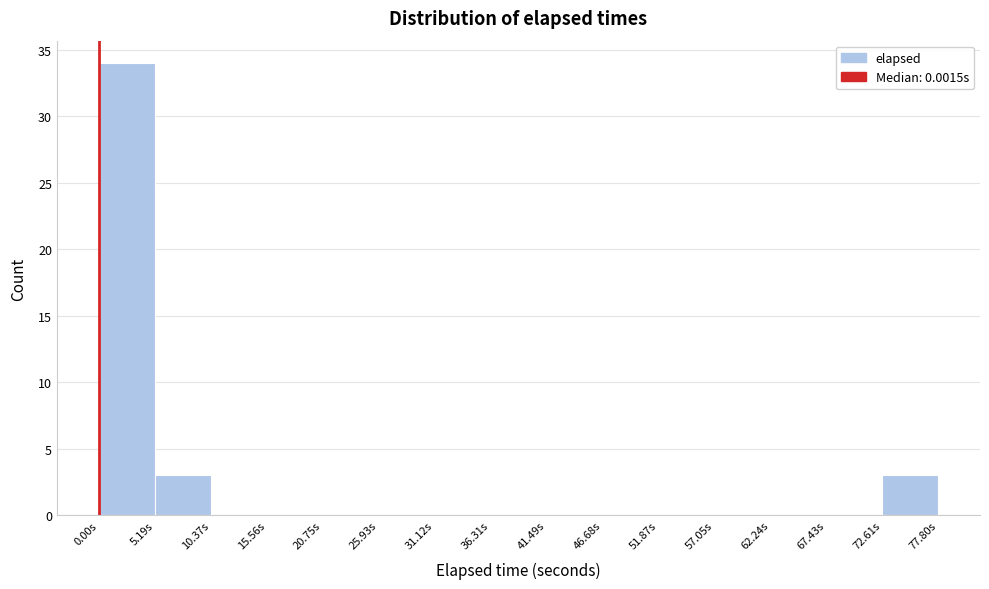

Reading left to right, list every bar in this chart as the range it spans on the x-axis followed by its height. Neither the bar edges nor the heights are printed on the chart, so give them approximately, as read against the axes.

0 to 5: 34
5 to 10: 3
10 to 16: 0
16 to 21: 0
21 to 26: 0
26 to 31: 0
31 to 36: 0
36 to 41: 0
41 to 47: 0
47 to 52: 0
52 to 57: 0
57 to 62: 0
62 to 67: 0
67 to 73: 0
73 to 78: 3